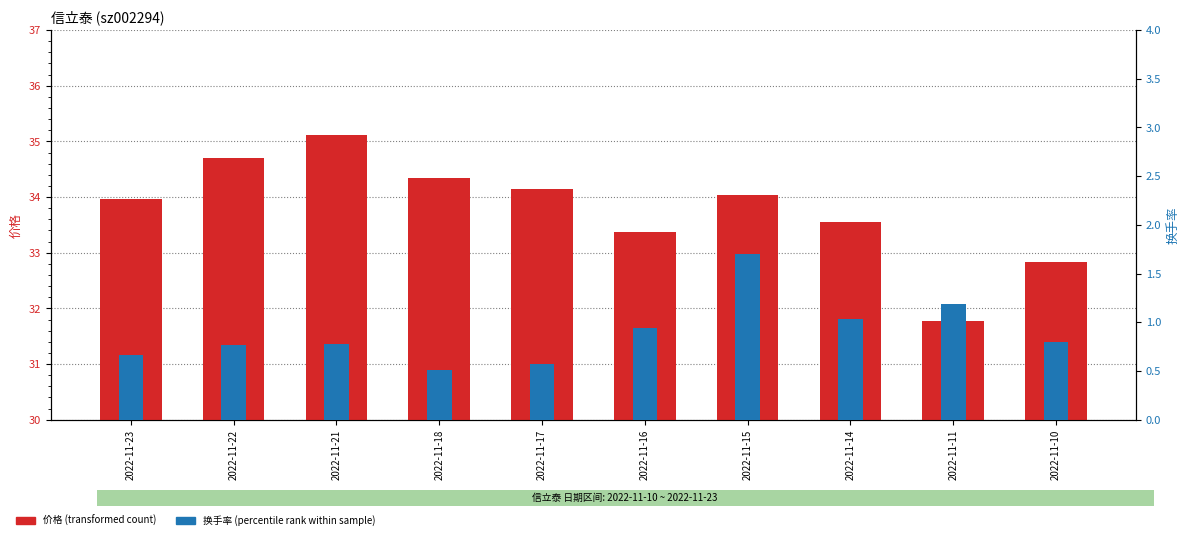

Reading left to right, what are all the values shown in this chart?

价格: 34.0	34.7	35.1	34.4	34.1	33.4	34.0	33.5	31.8	32.8
换手率: 0.7	0.8	0.8	0.5	0.6	0.9	1.7	1.0	1.2	0.8